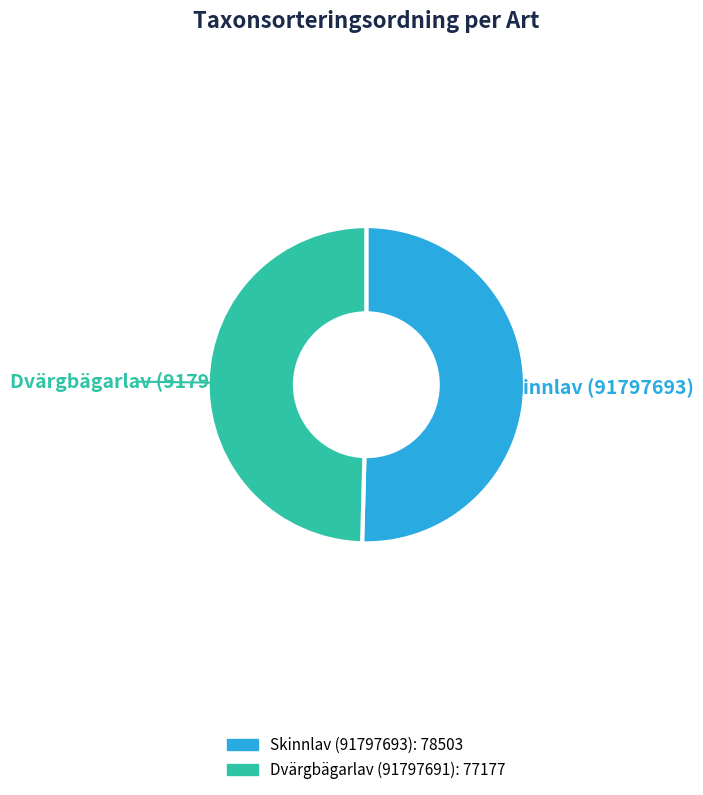

Combined, do Skinnlav (91797693) and Dvärgbägarlav (91797691) account for over 50%?

Yes